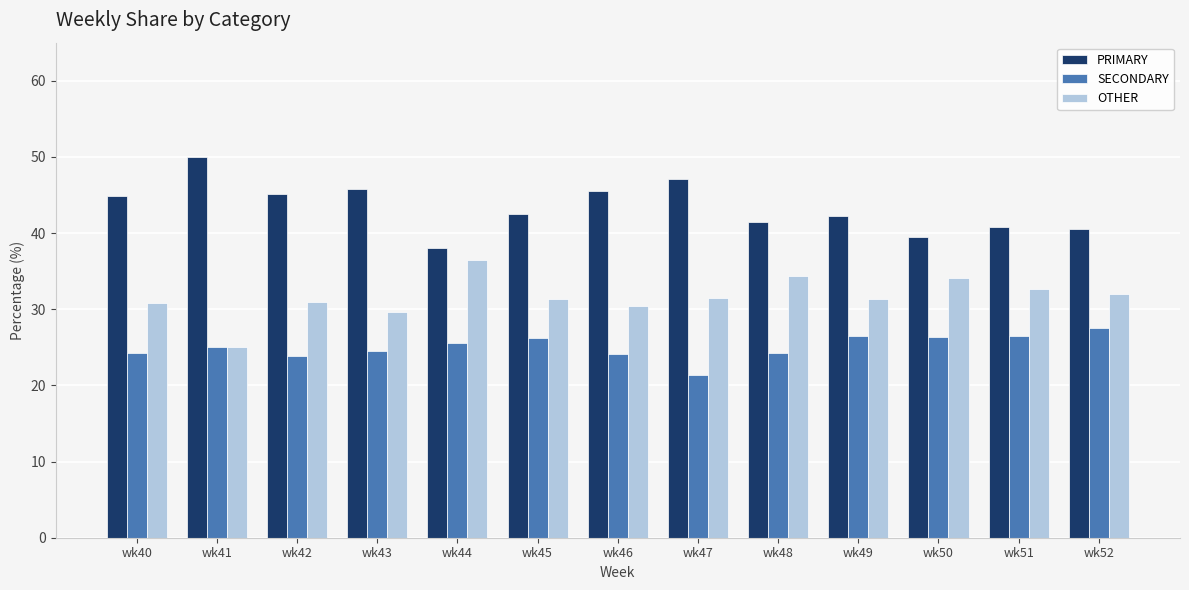

What is the sum of the OTHER values at wk49 and wk40?

62.2